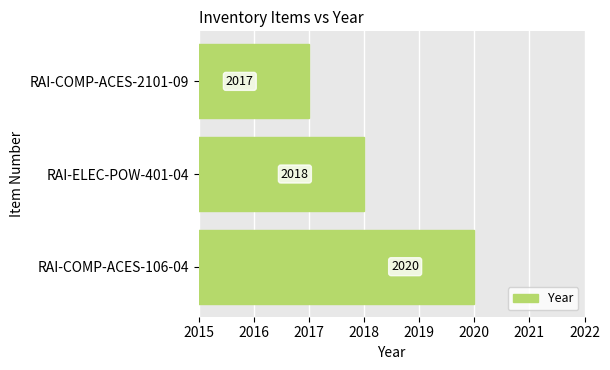

How many bars are there in total?

3